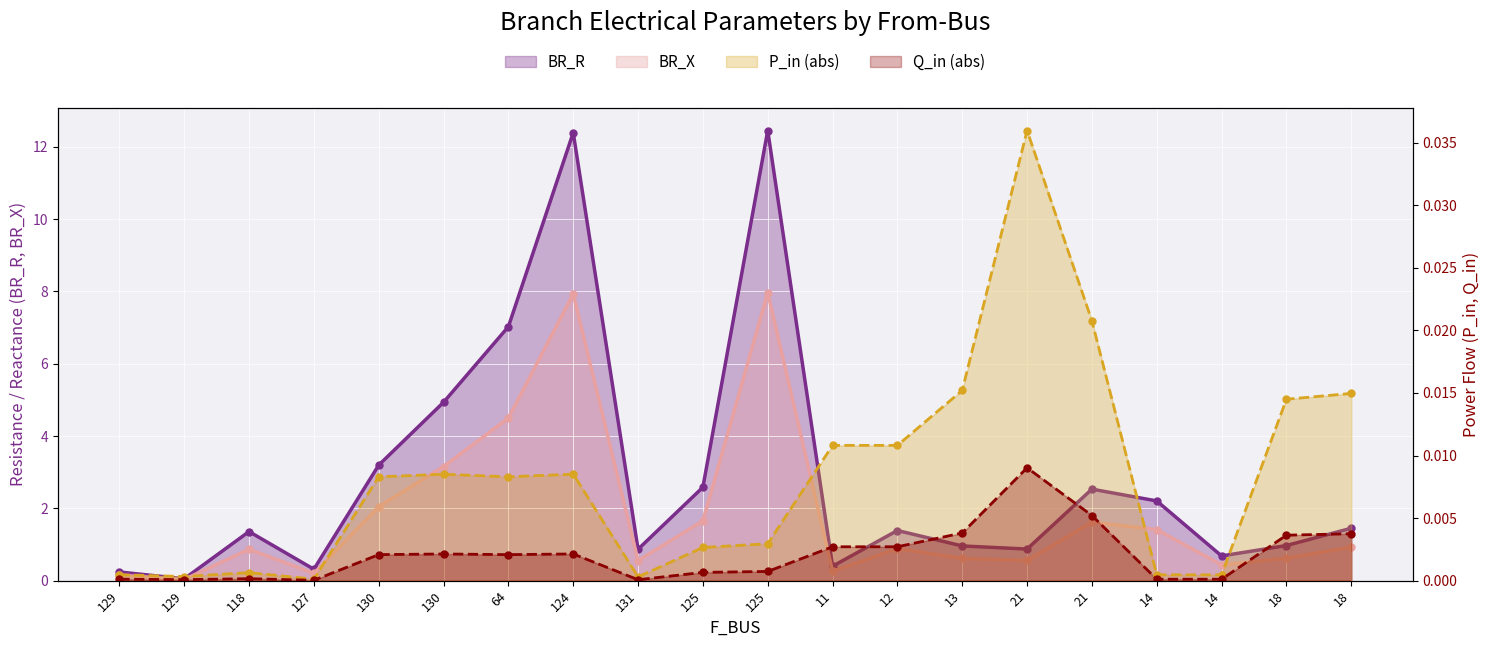

At which category does BR_R reach its first local valley?

129